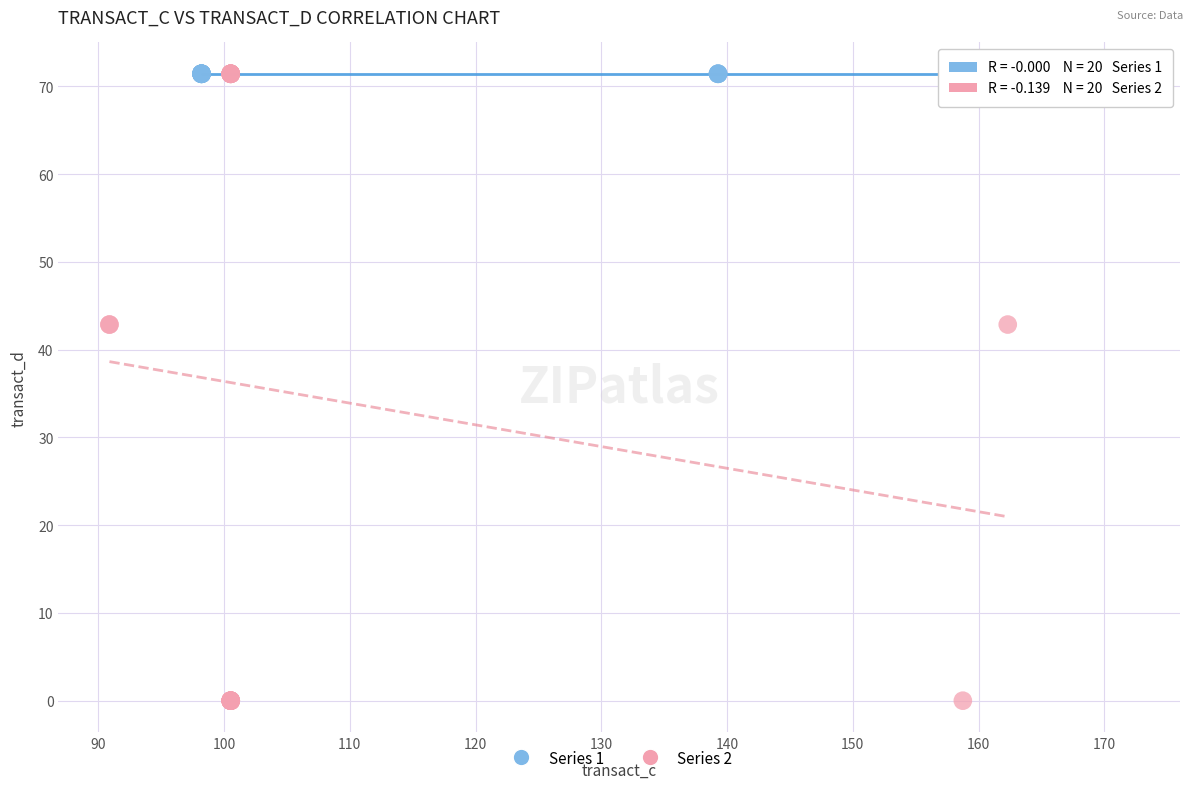

Which series contains the lowest Y value?

Series 2